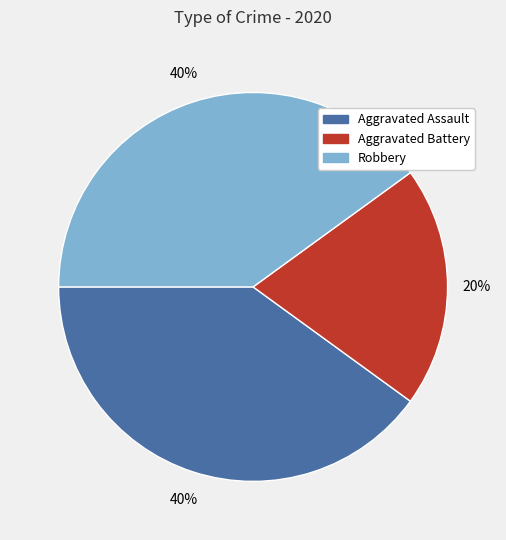

To the nearest percent, what is the combined percentage of Aggravated Assault and Robbery?

80%